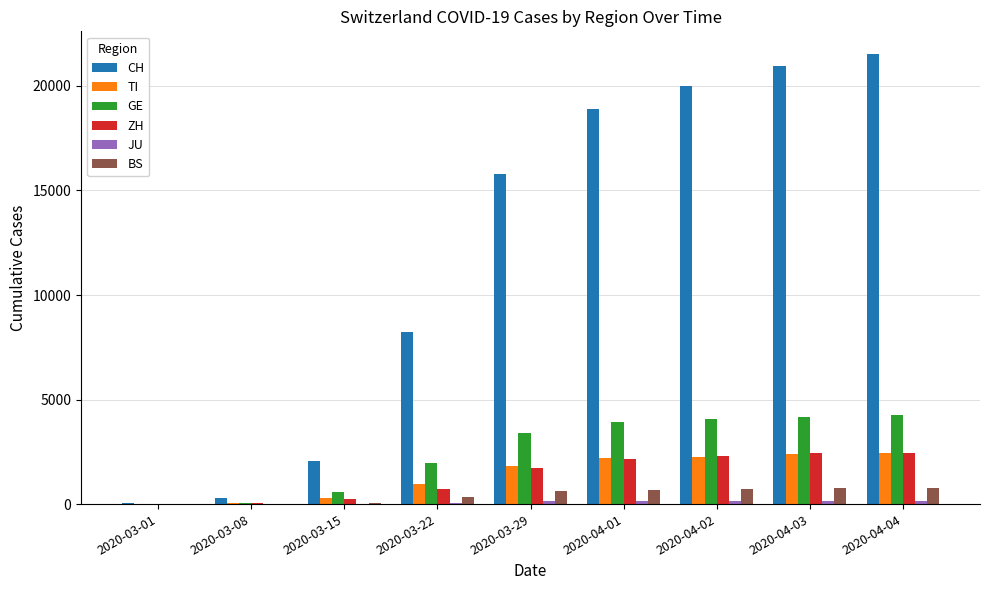

How many groups of bars are there?

9